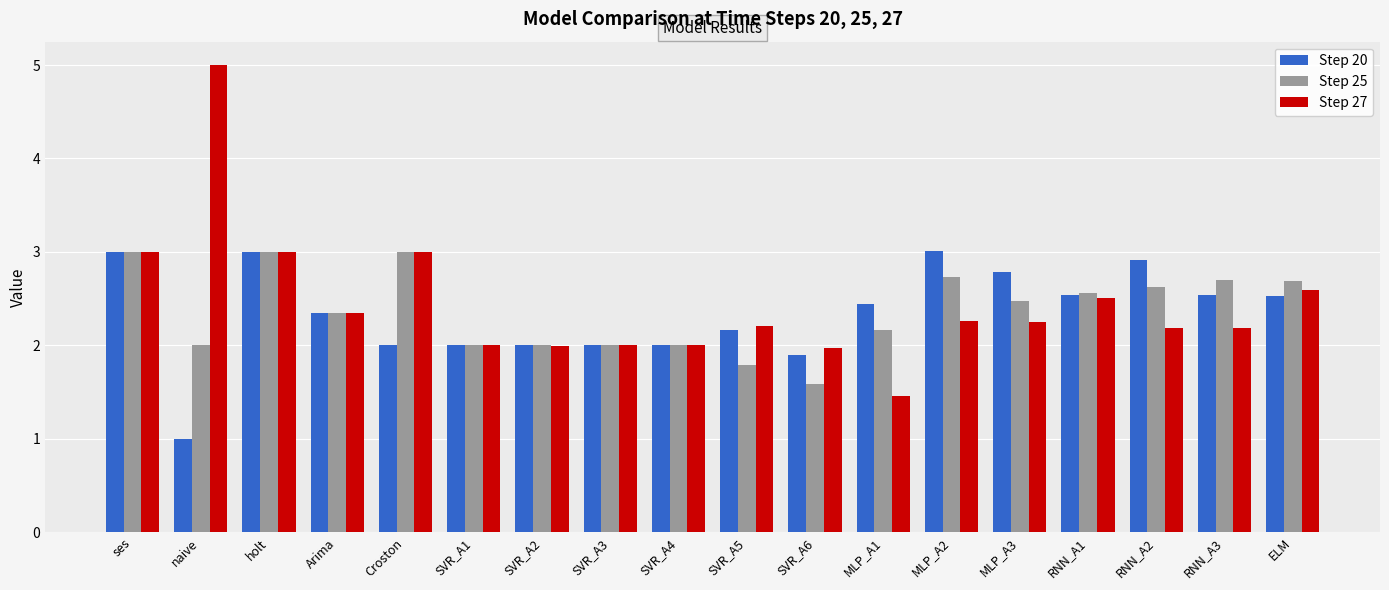

Which series has the widest spread of values?

Step 27